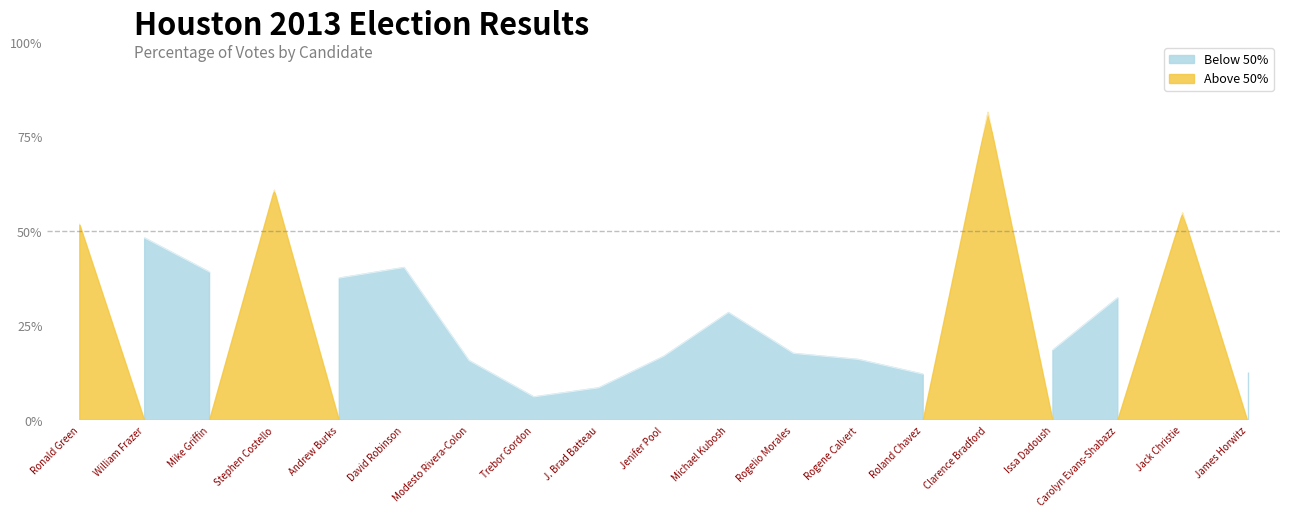

The chart shows a value of 0.3 at Issa Dadoush. True or false?

False